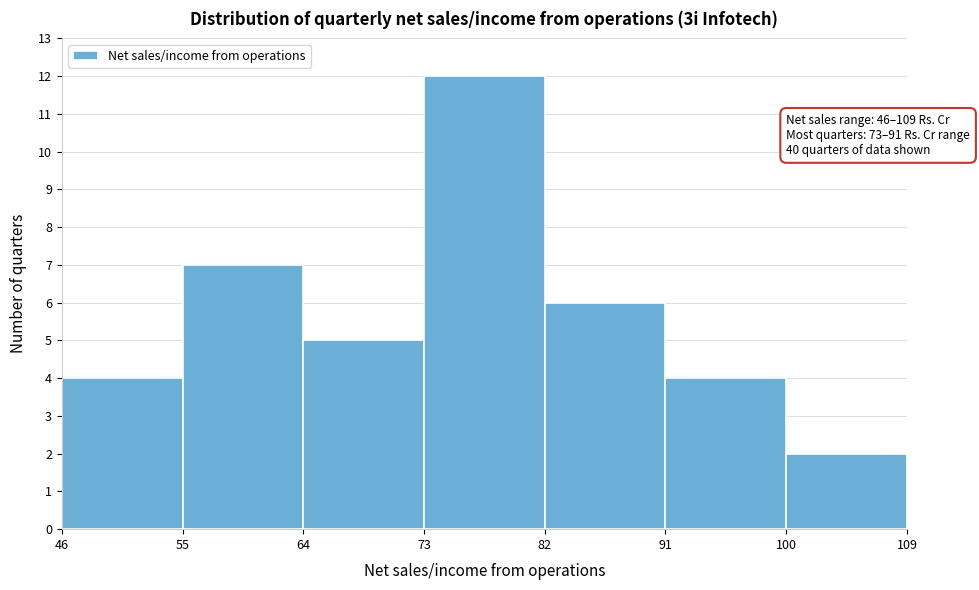

Over which range of the x-axis is the bar tallest?

73 to 82